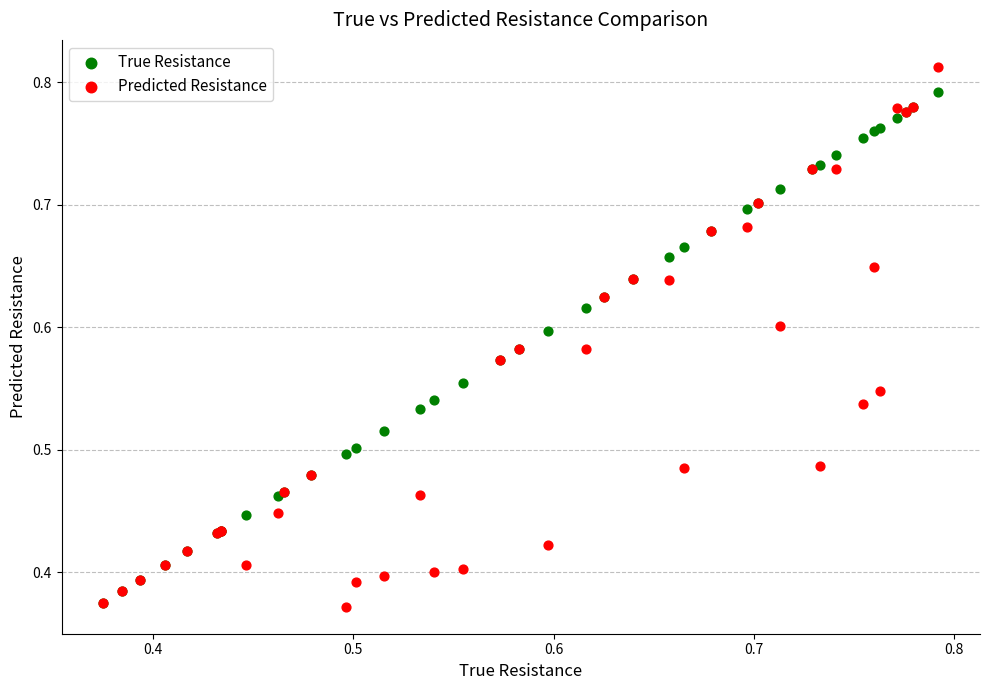

What are all the series names shown in the legend?

True Resistance, Predicted Resistance